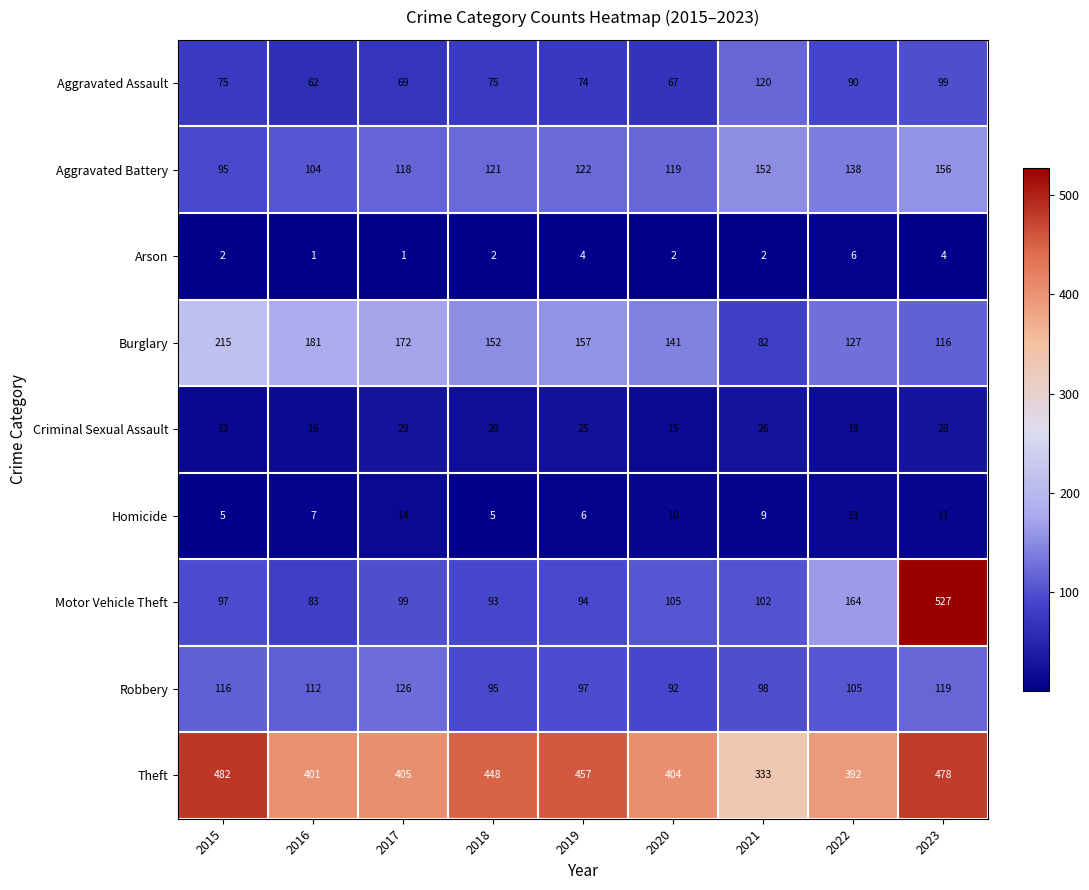

At which category does the chart reach its peak across all series?

2023